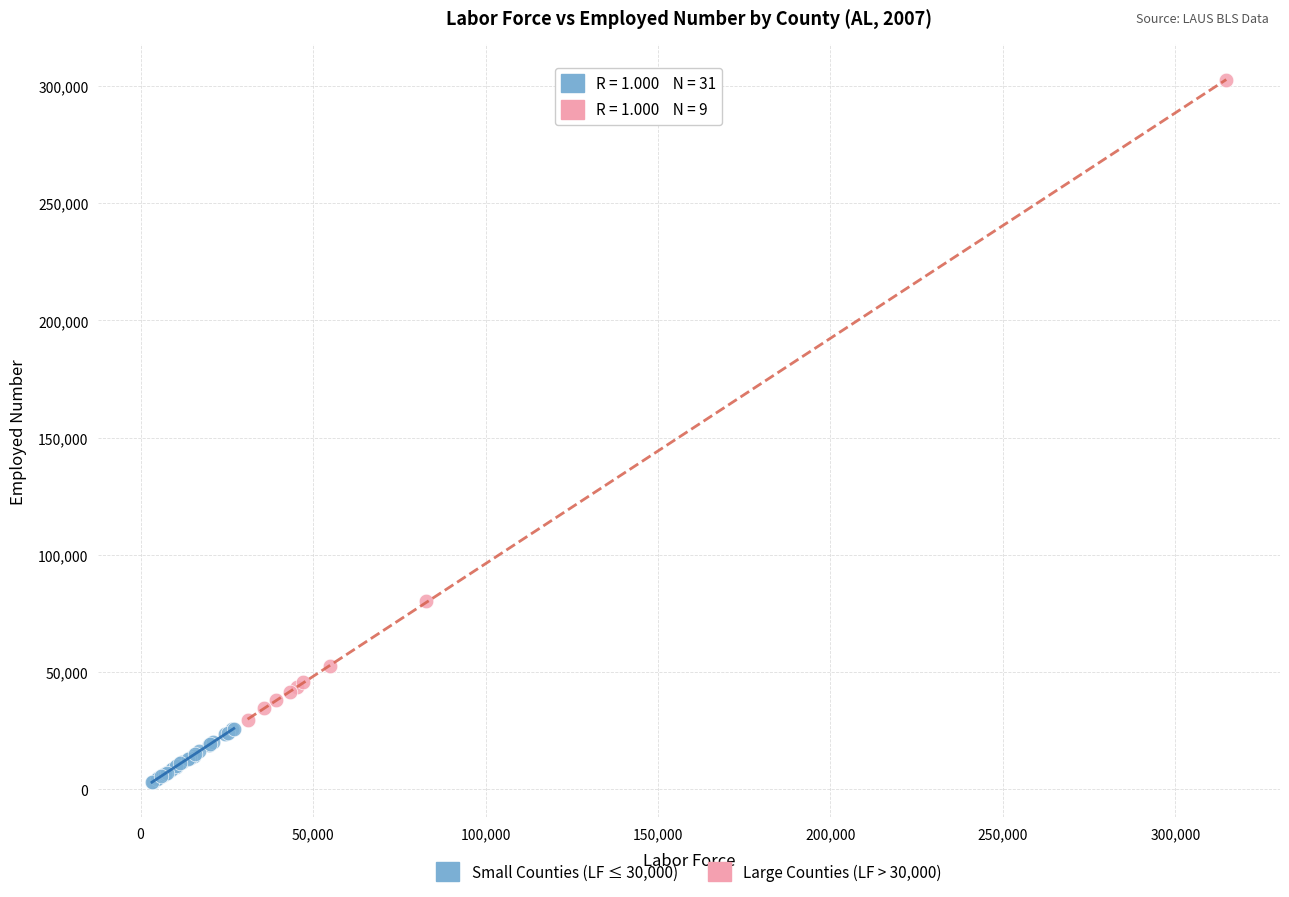

What are all the series names shown in the legend?

Small Counties (LF ≤ 30,000), Large Counties (LF > 30,000)